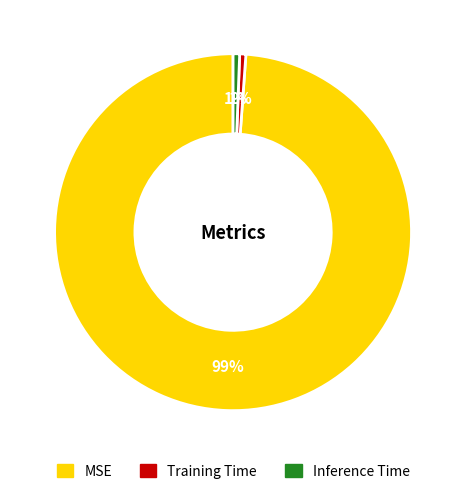

How many slices are in this pie chart?

3